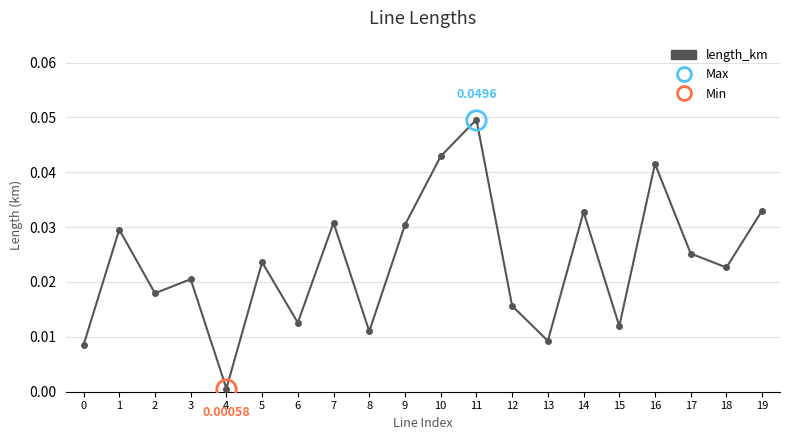

How many points are higher than both their immediate neighbors (excluding endpoints)?

7